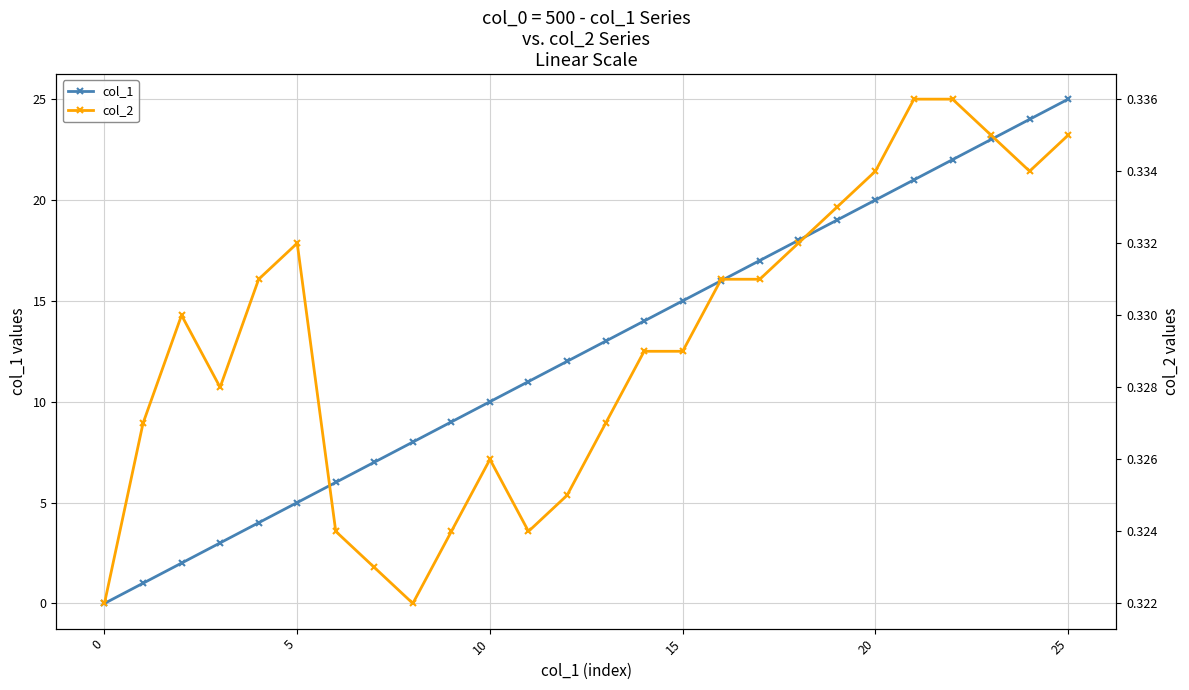

Is it true that col_1 equals 5 at 5?

True